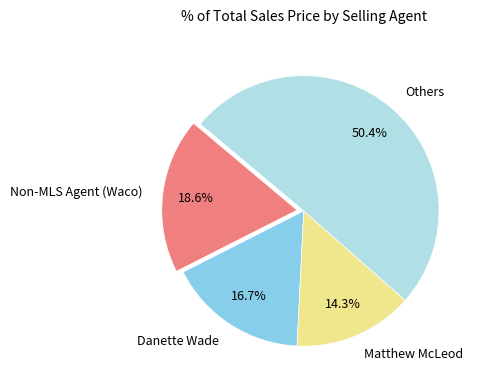

Approximately how many times larger is the value at Non-MLS Agent (Waco) compared to Matthew McLeod?

1.3